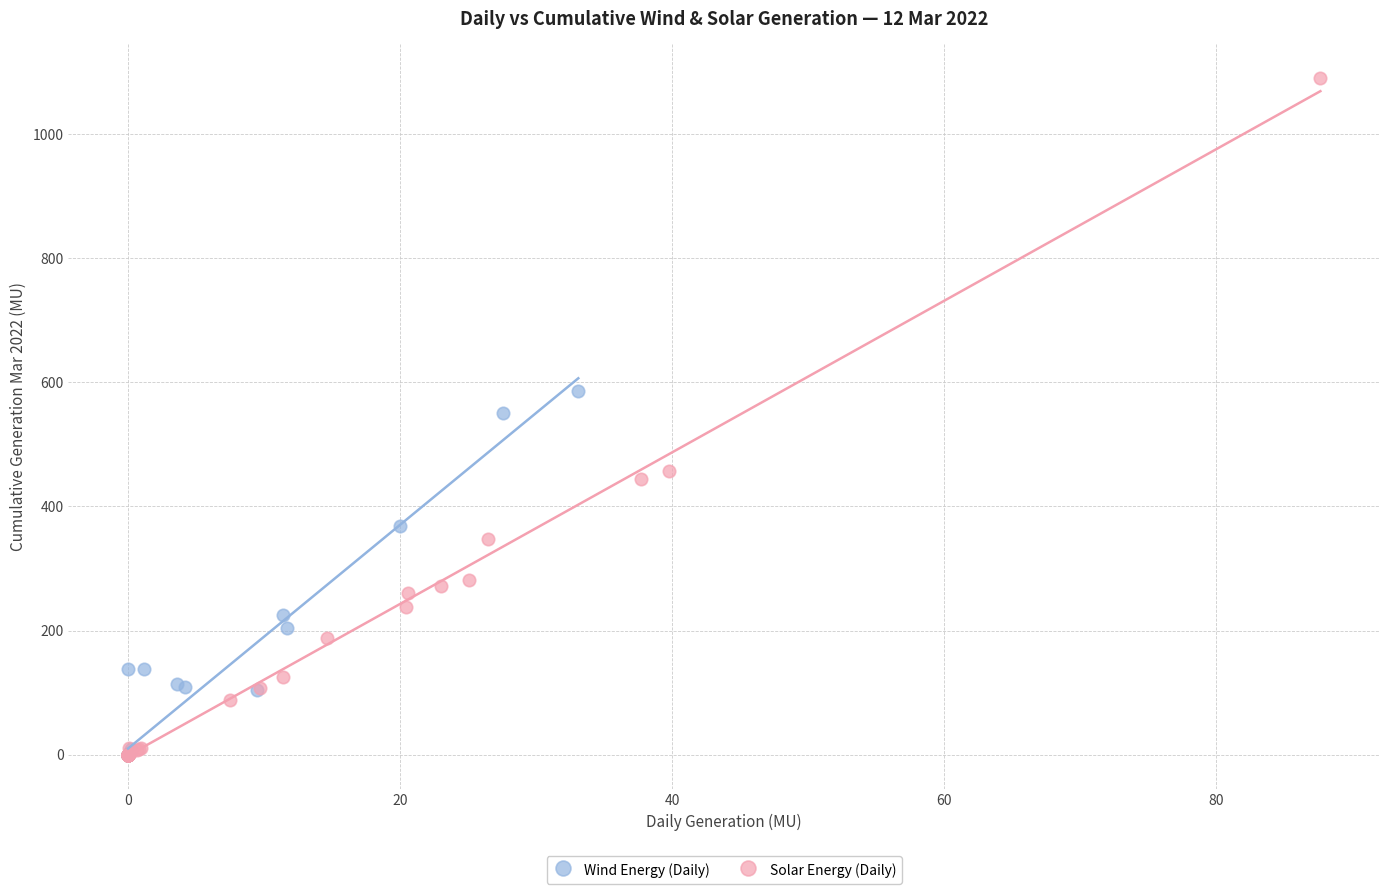

Which series reaches the maximum Y coordinate?

Solar Energy (Daily)